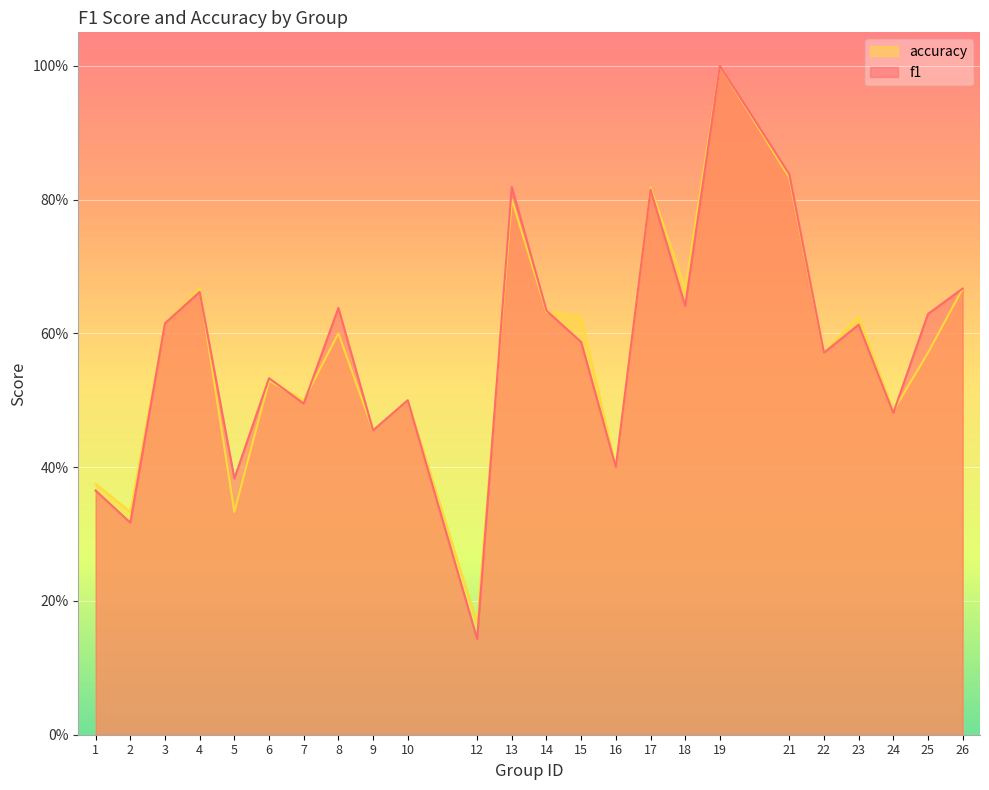

What is the difference between the maximum and second lowest values in the accuracy series?

0.7